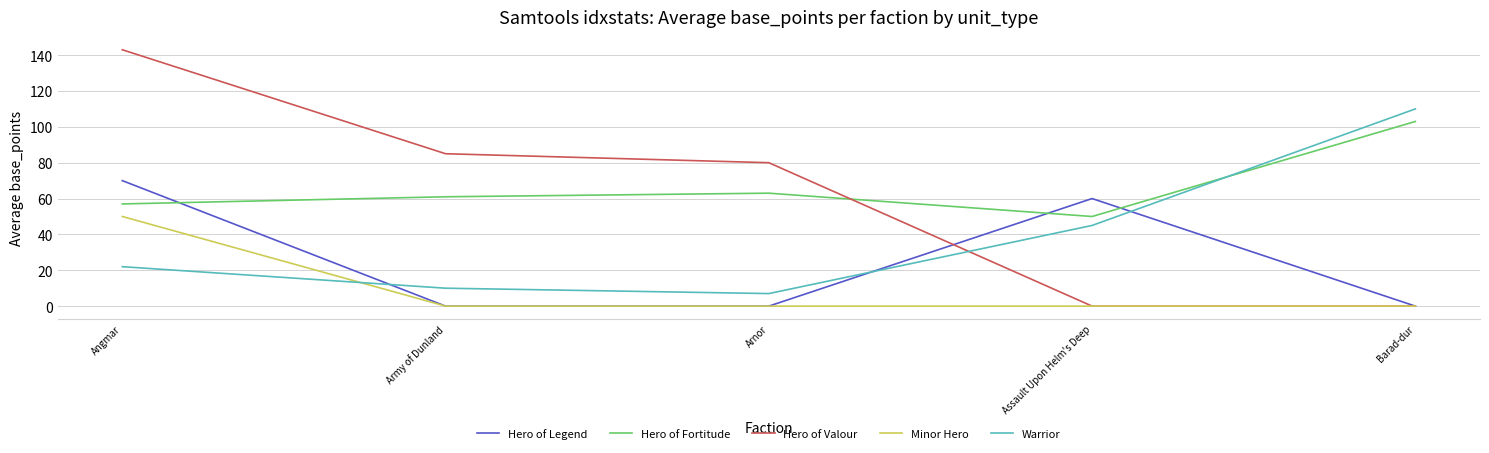

At which label does Hero of Valour reach its peak?

Angmar